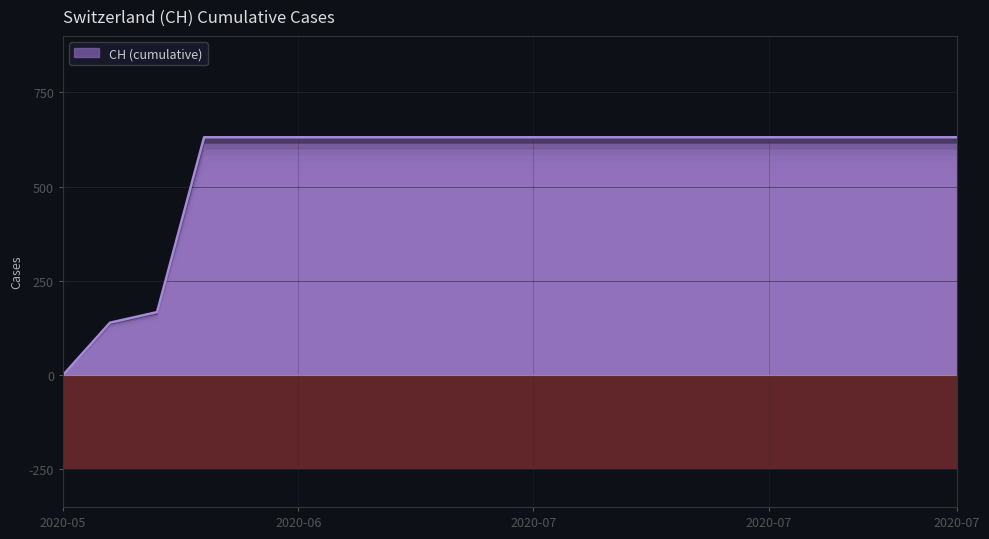

Count the number of categories in the chart.

20